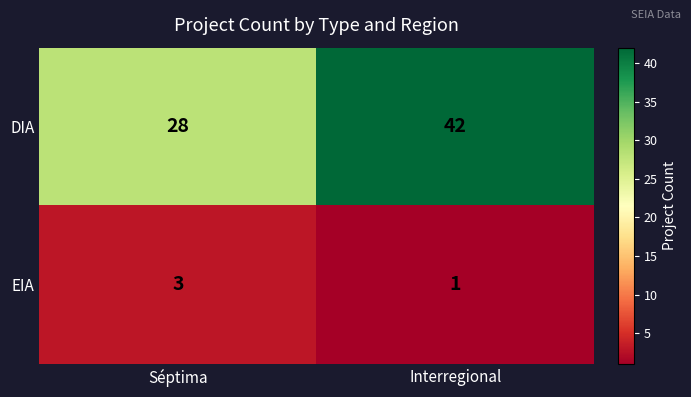

At how many categories does at least one series exceed 37?

1